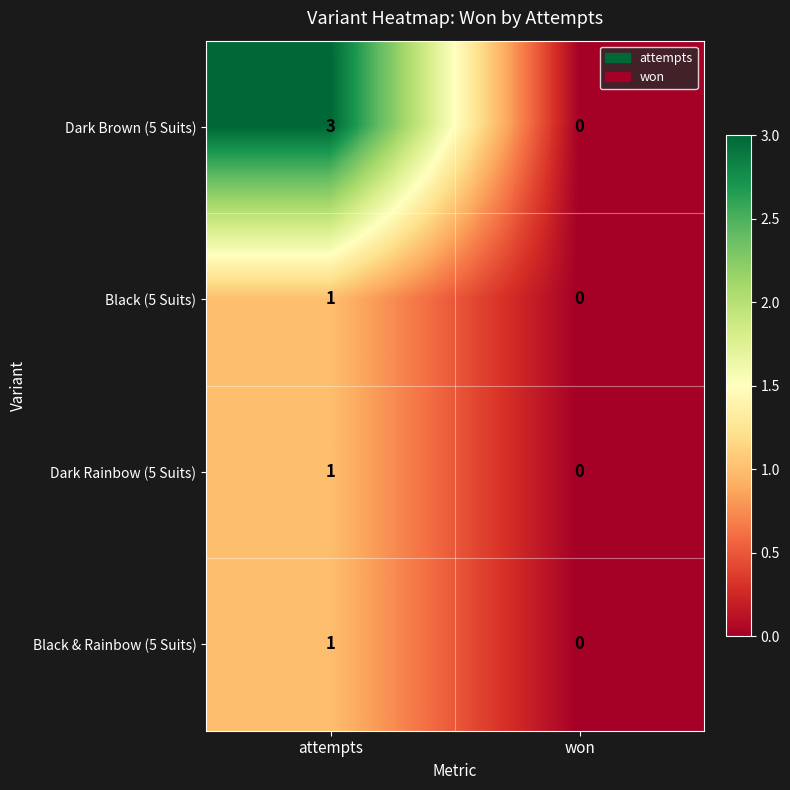

Rank the categories by Dark Brown (5 Suits) value from lowest to highest.

won, attempts